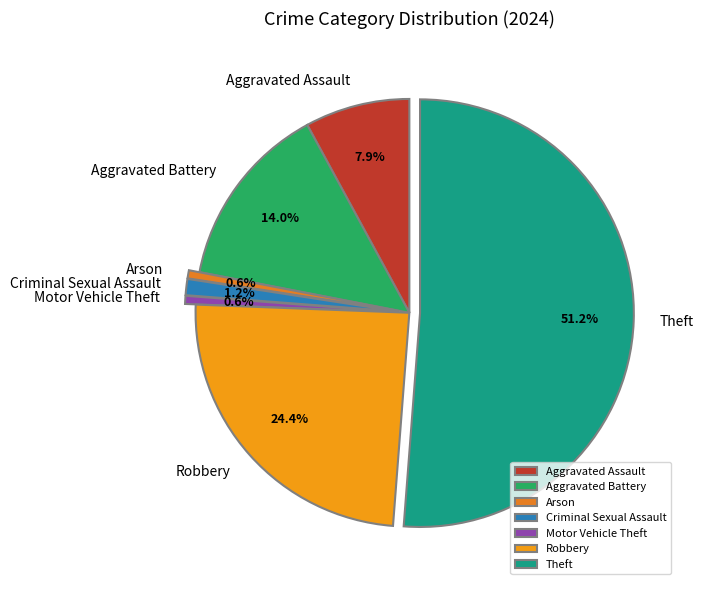

Approximately how many times larger is the value at Robbery compared to Motor Vehicle Theft?

40.0